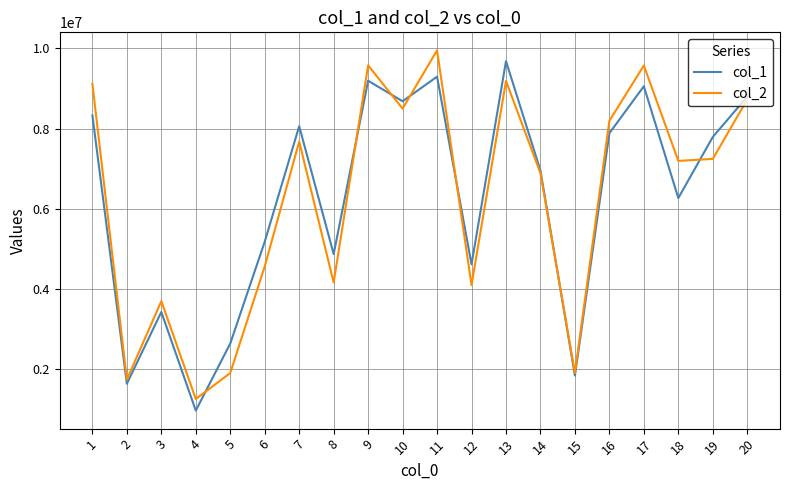

How many categories are shown in the chart?

20